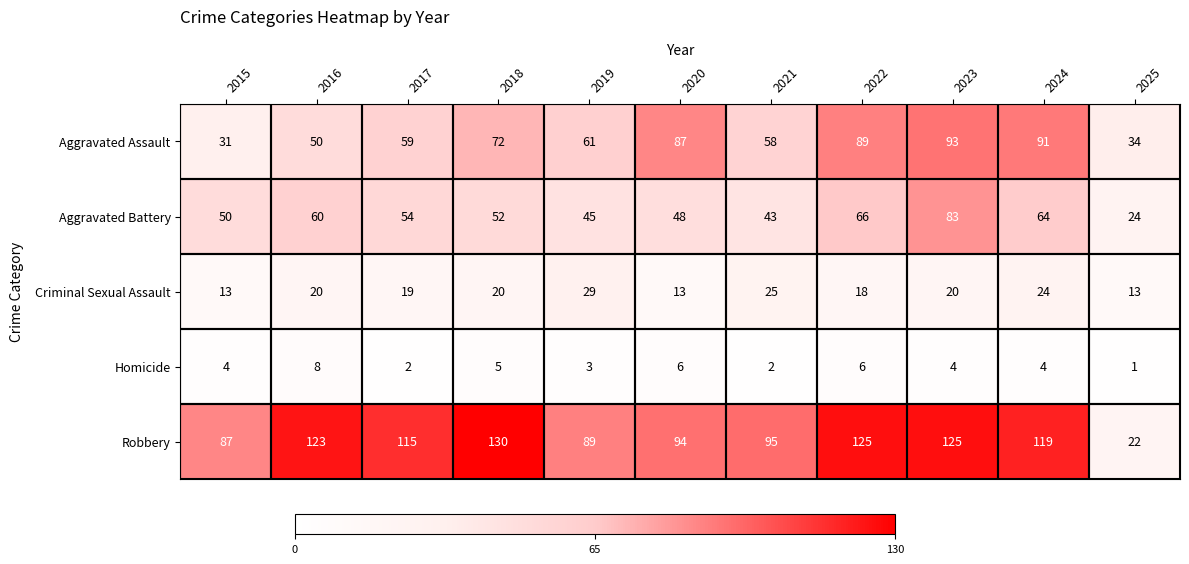

What is the greatest value displayed?

130